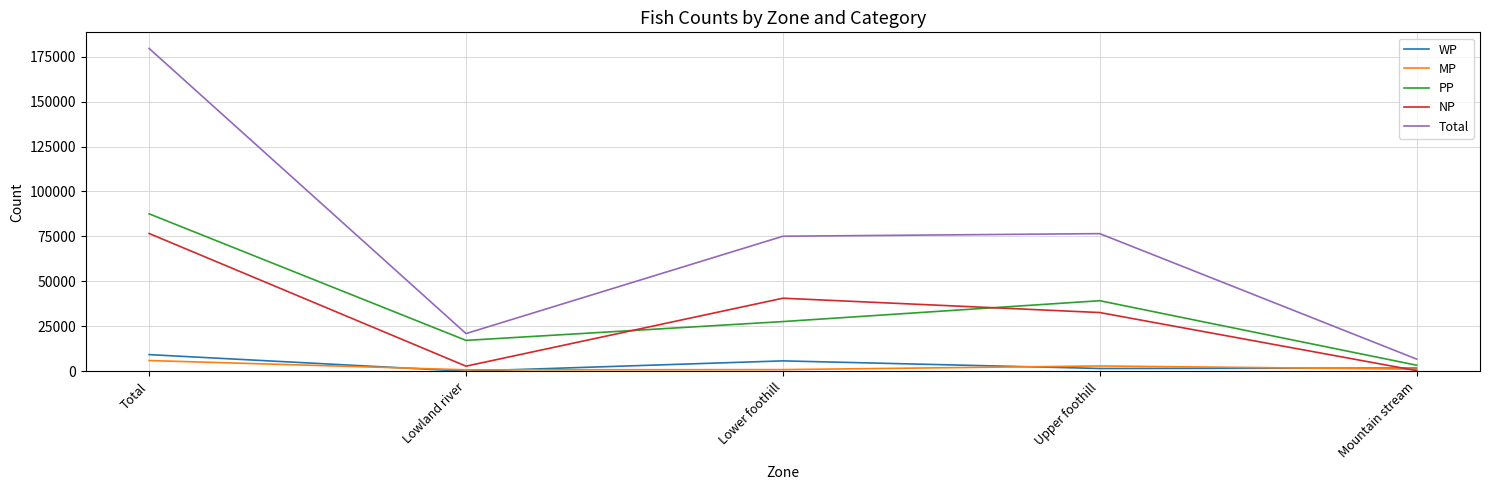

The value of Total at Lowland river is 21003. True or false?

True